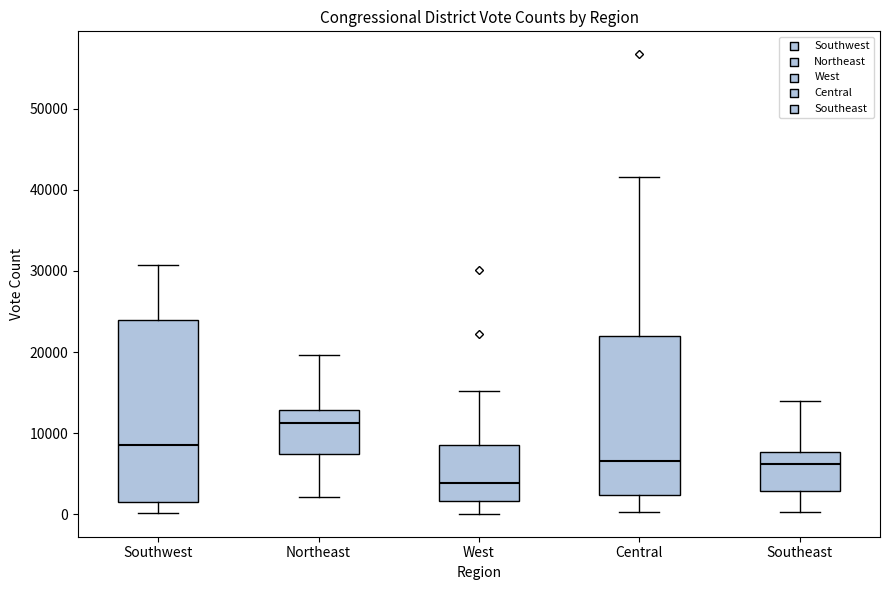

Which box's median line is the lowest?

West